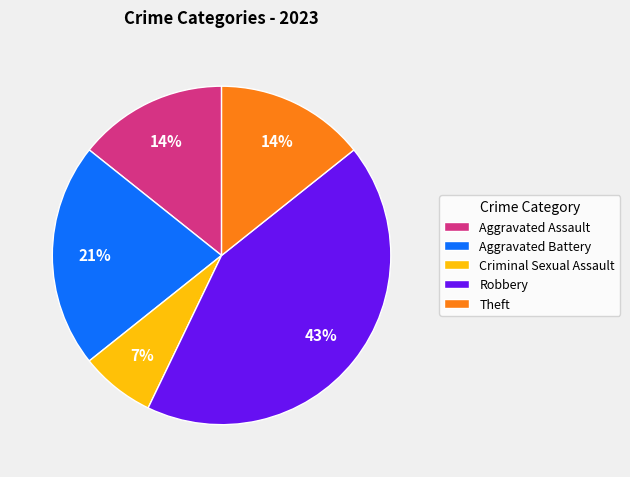

What percentage is the Criminal Sexual Assault slice, to the nearest percent?

7%